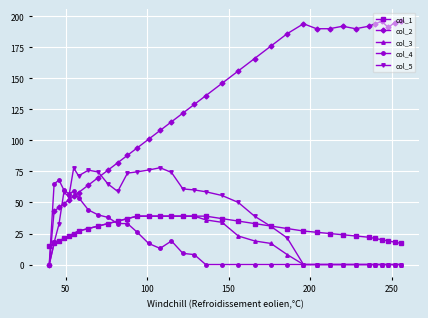

What is the maximum value shown in the chart?

196.0